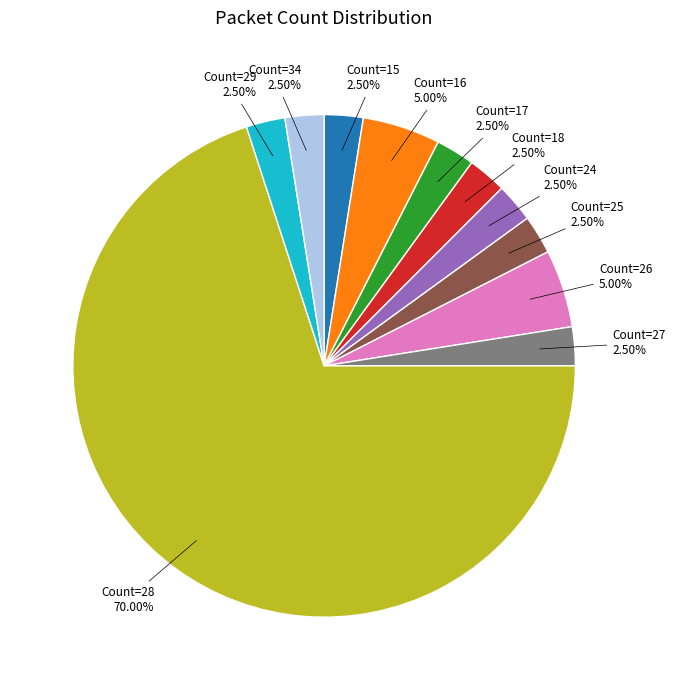

Is there any slice that represents more than half of the pie?

Yes